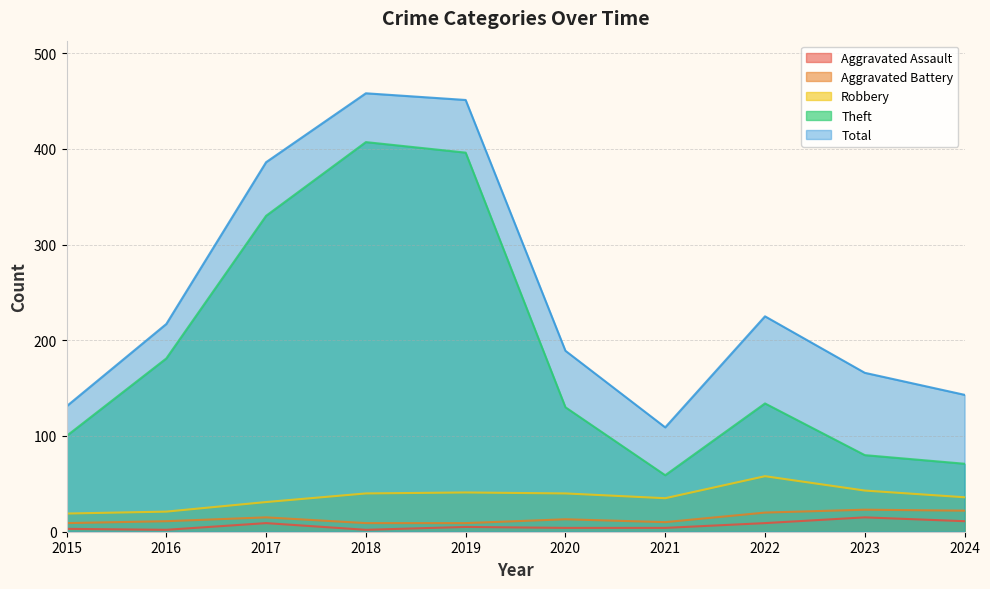

What are all the series names shown in the legend?

Aggravated Assault, Aggravated Battery, Robbery, Theft, Total